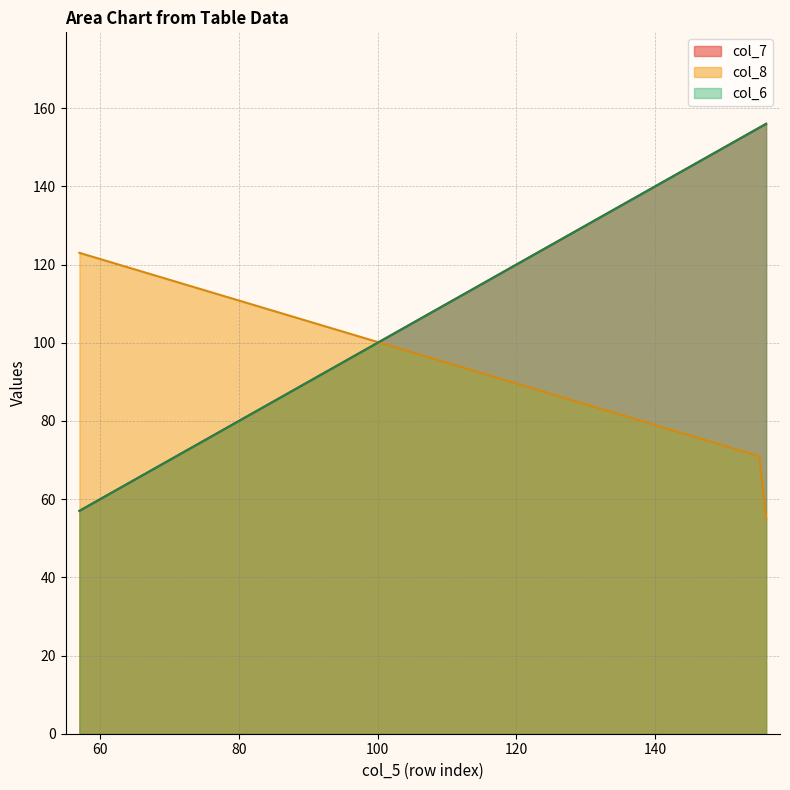

What is the difference between the col_6 values at 155 and 57?

98